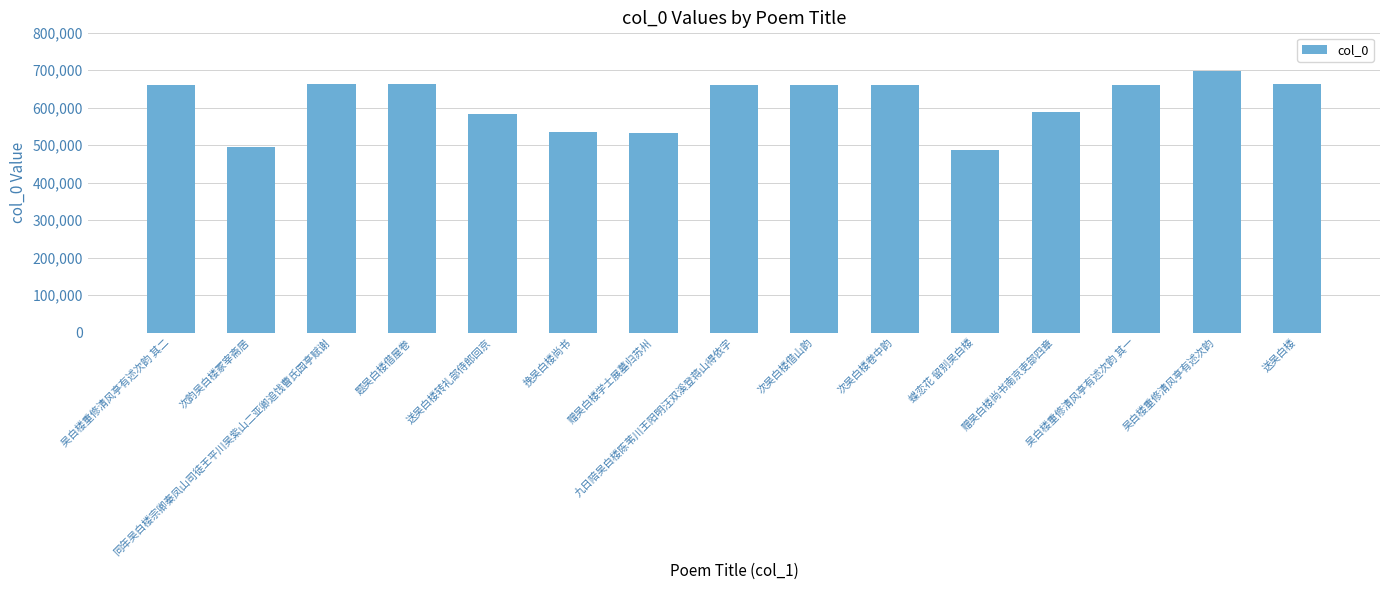

What is the value of the 6th bar from the left?

535547